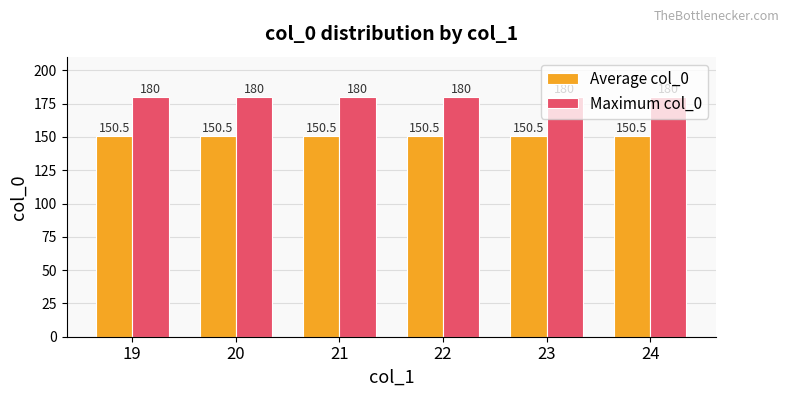

At how many categories does at least one series exceed 178?

6